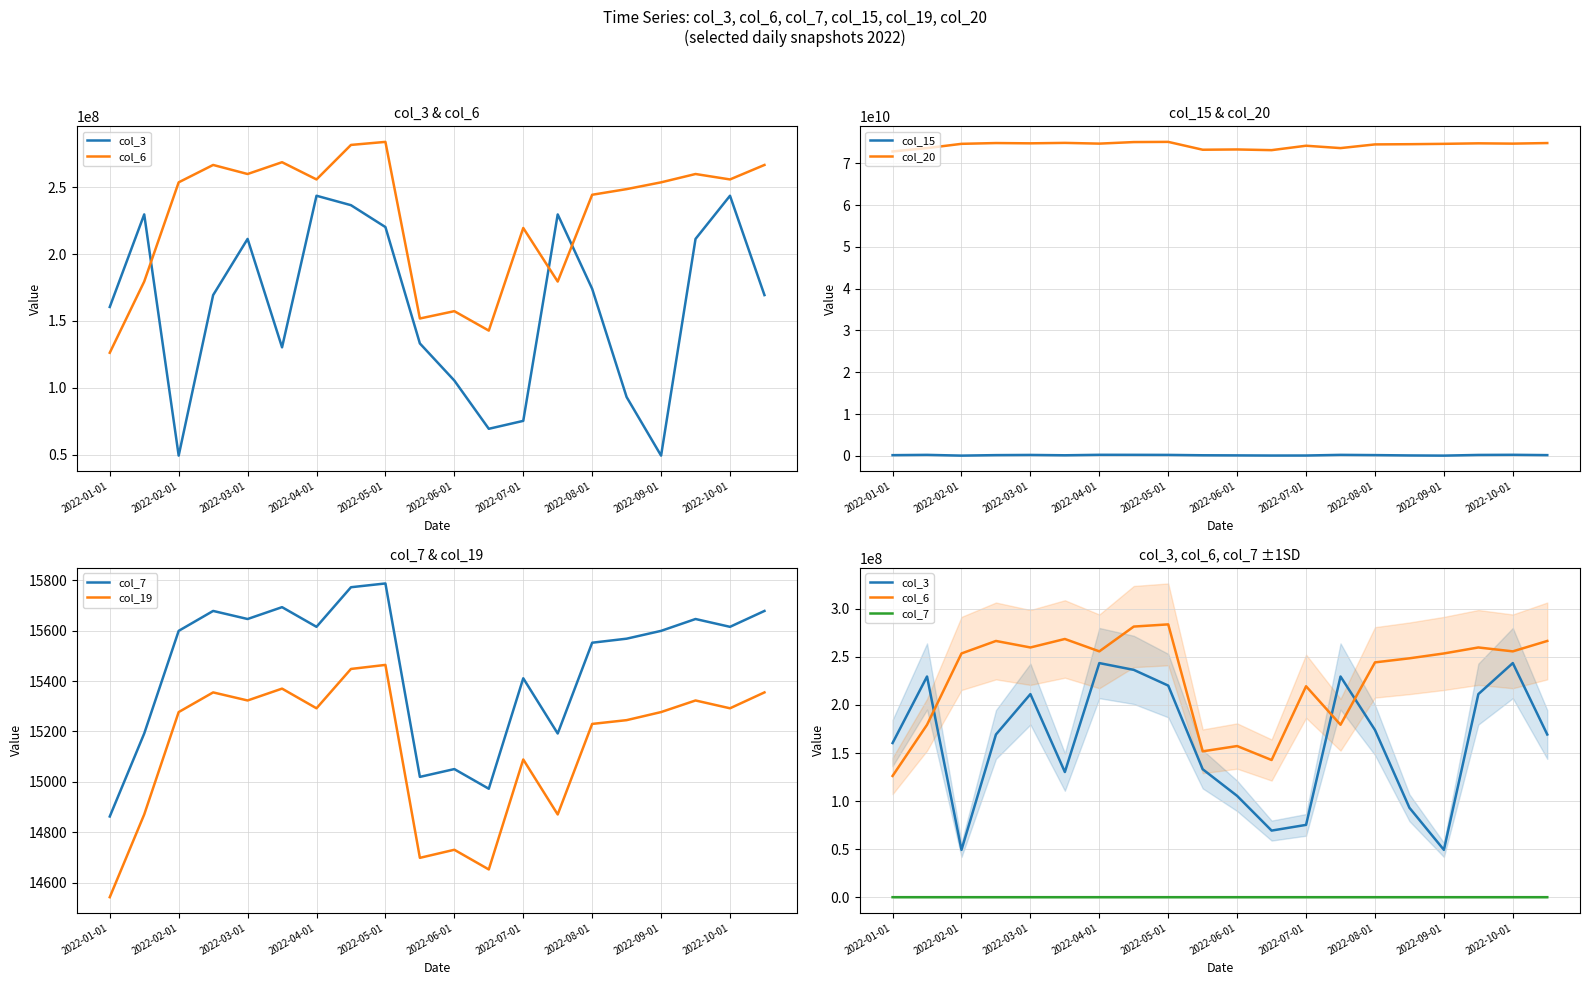

The value of col_20 at 2022-04-01 is 44011484410. True or false?

False